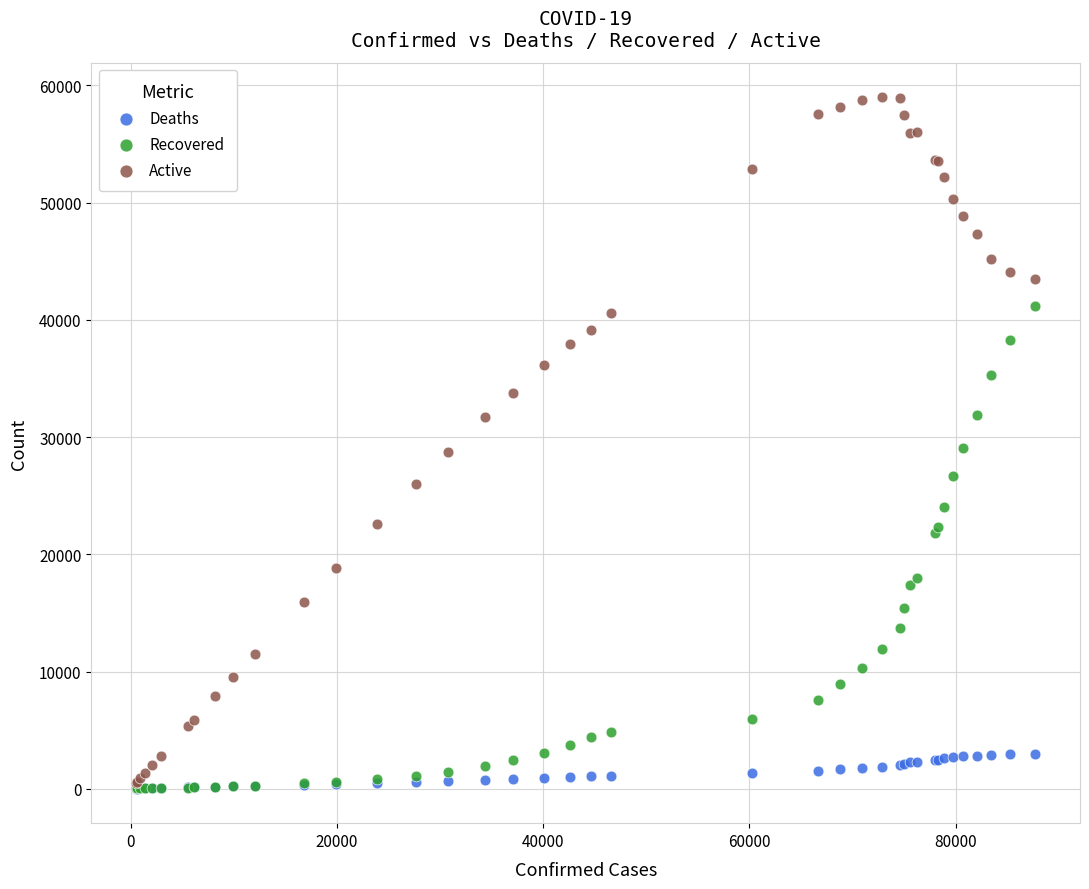

Which series reaches the maximum Y coordinate?

Active